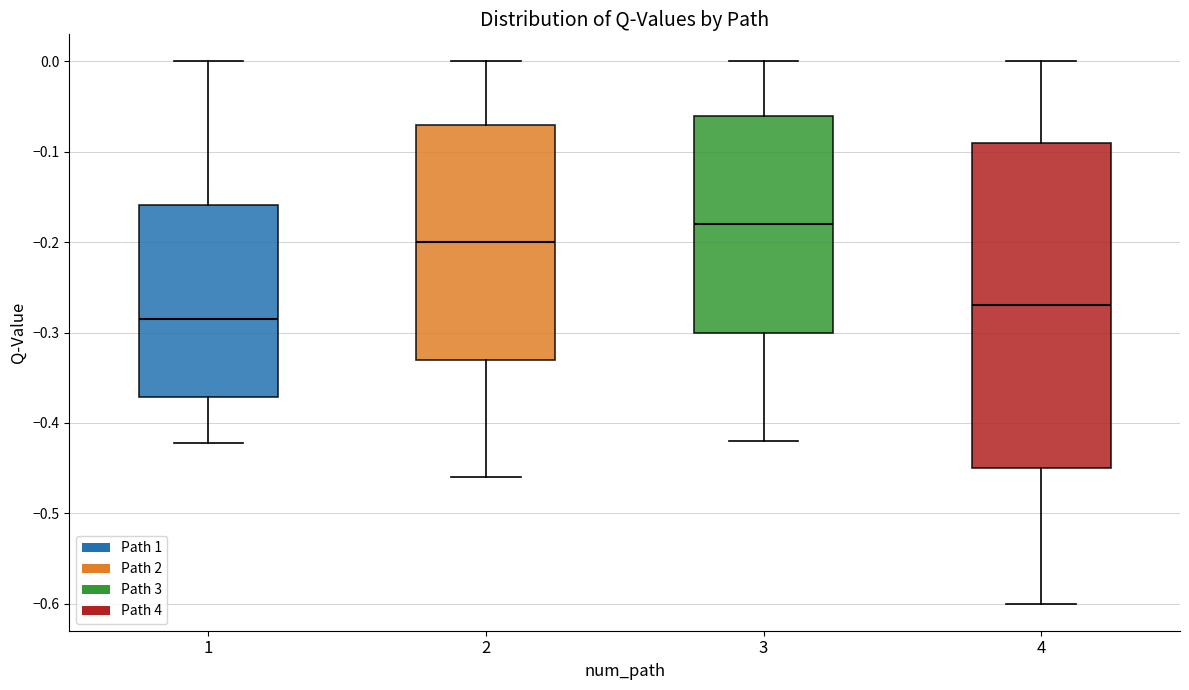

Reading left to right, read every box against the y-axis: the position of its median line, the range the box covers, and the ends of its whiskers. The values are not printed on the chart, so give them approximately, as read against the axis.

1: median -0.28, box -0.37 to -0.16, whiskers -0.42 to 0.00
2: median -0.20, box -0.33 to -0.07, whiskers -0.46 to 0.00
3: median -0.18, box -0.30 to -0.06, whiskers -0.42 to 0.00
4: median -0.27, box -0.45 to -0.09, whiskers -0.60 to 0.00